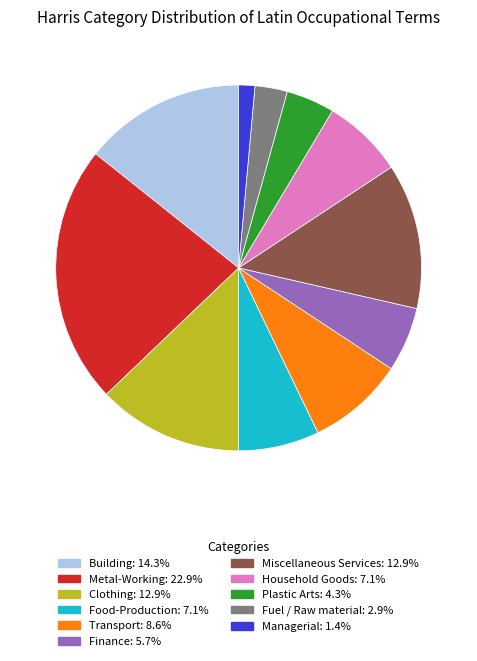

Is there a majority slice in this chart?

No